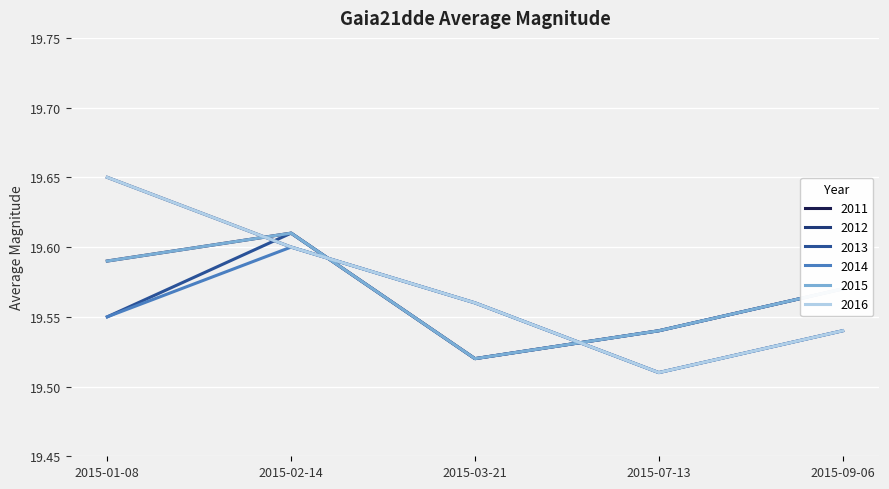

Is this an area chart (filled region under the line)?

No